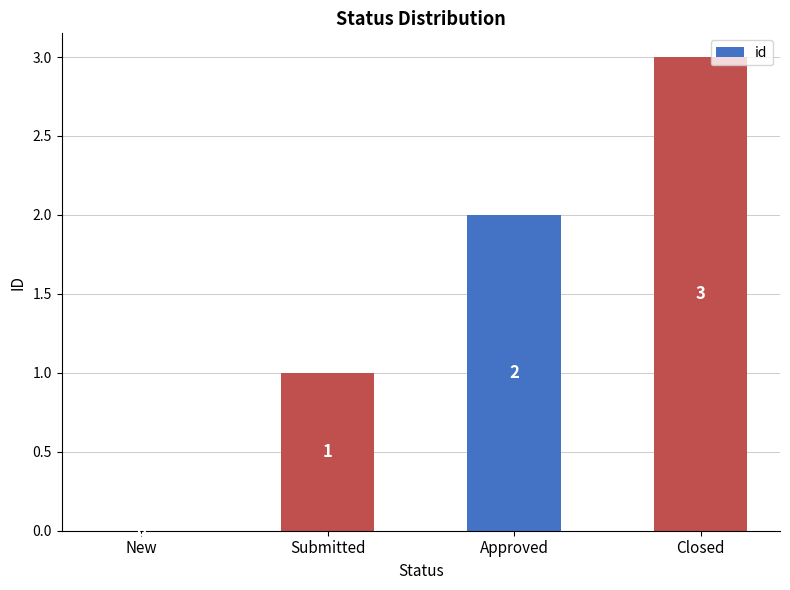

What is the sum of the values at Approved and Closed?

5